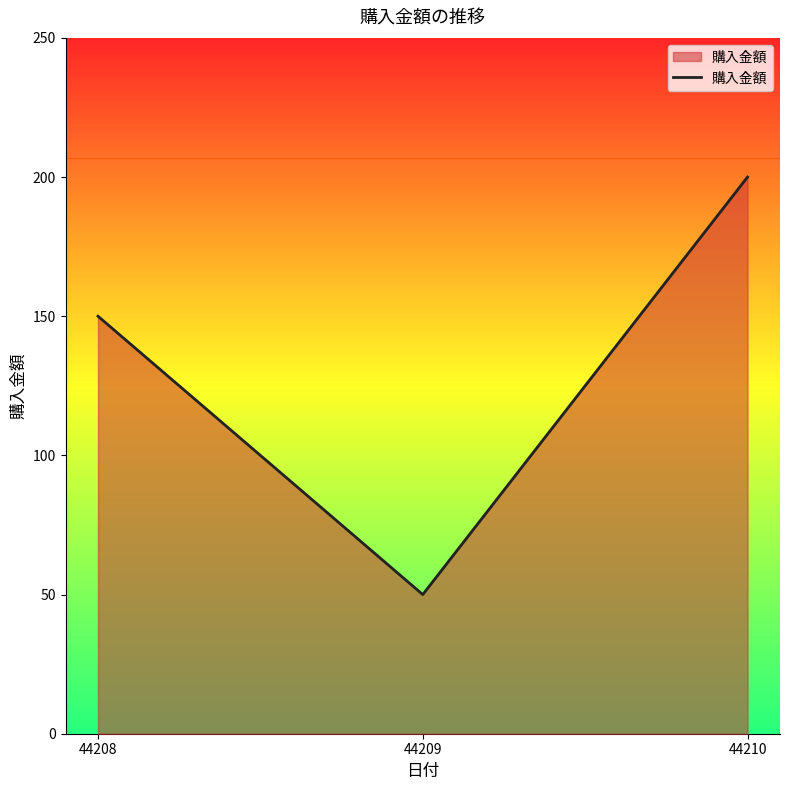

Which has a higher value, 44210 or 44209?

44210